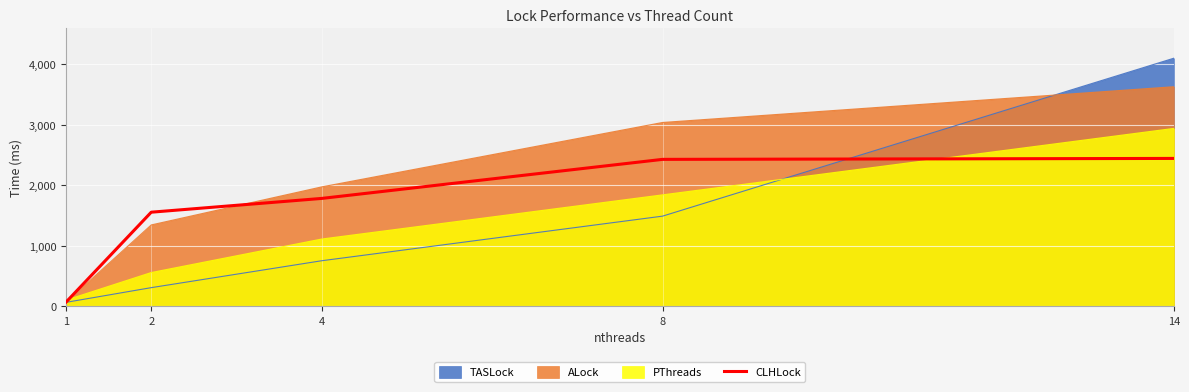

Does the chart display data point markers on the line(s)?

No